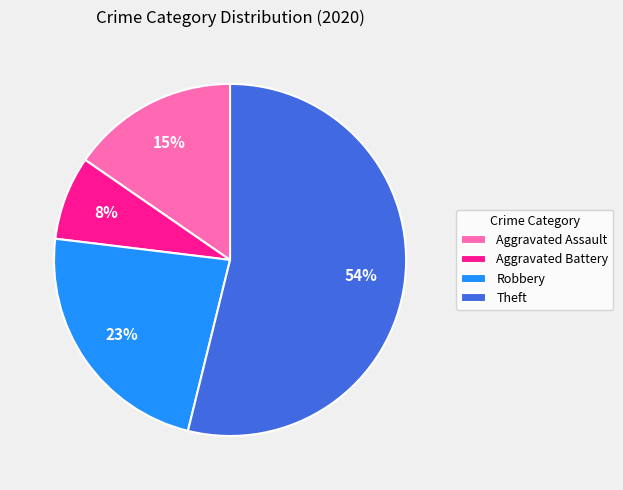

The Aggravated Assault slice represents 2% of the pie. True or false?

False